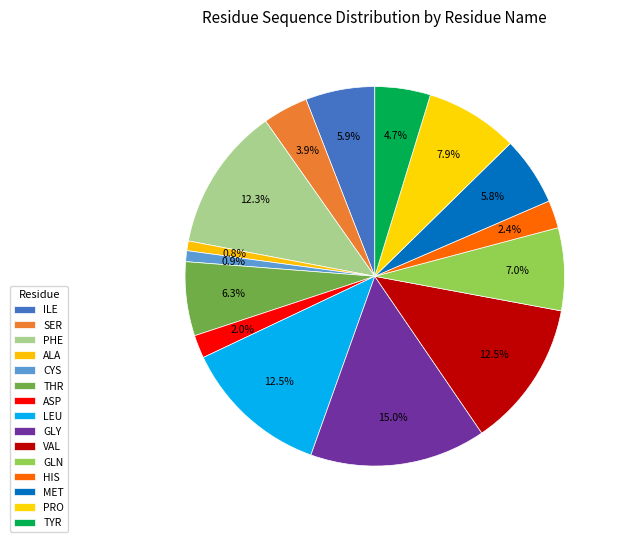

How many segments does this pie chart have?

15